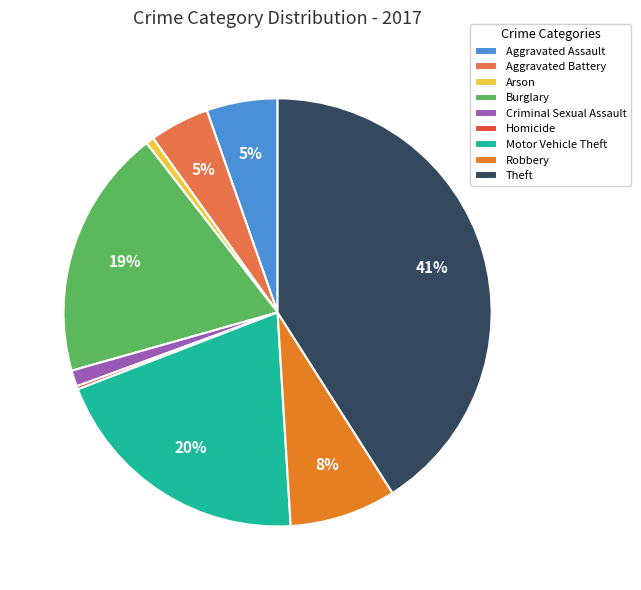

Is Robbery the majority of the pie?

No